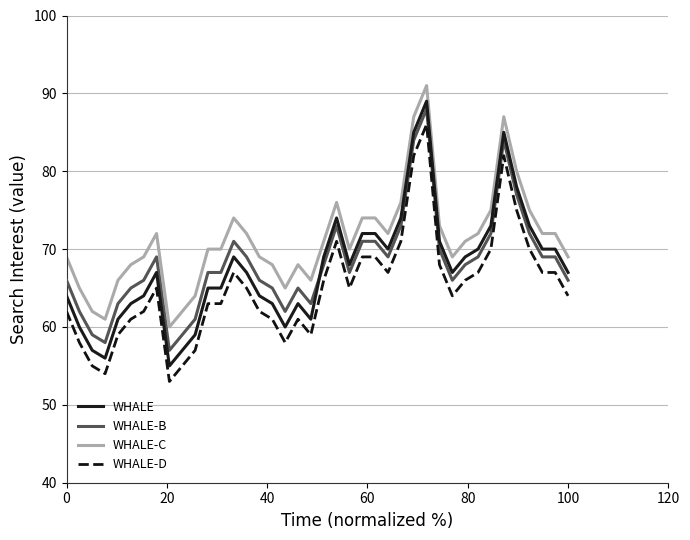

Which series has the largest total across all categories?

WHALE-C